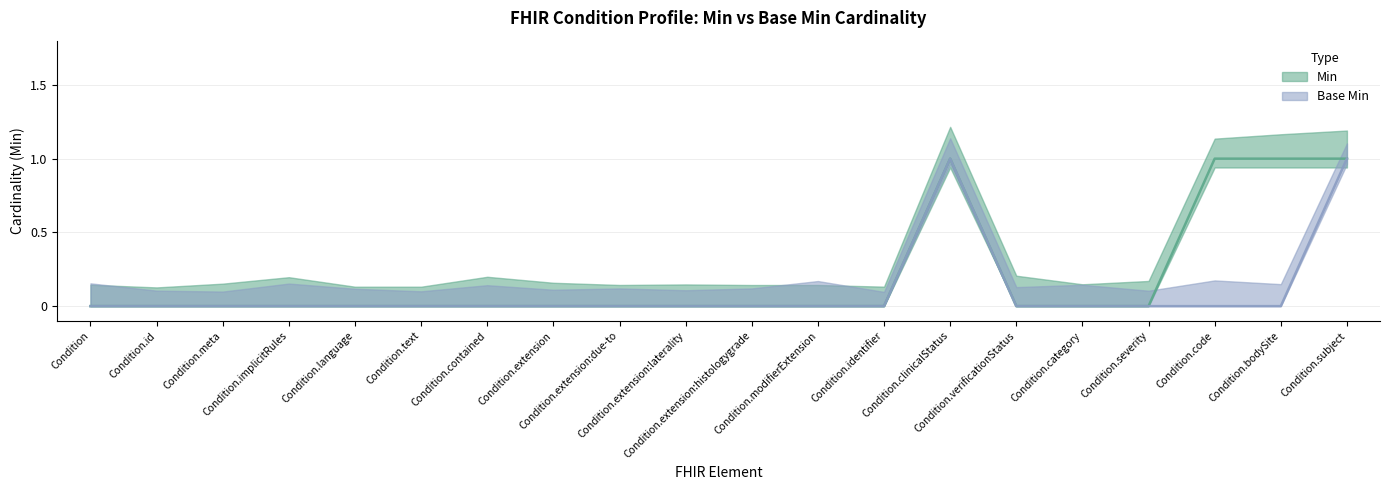

True or false: Min has a value of 1 at Condition.extension:due-to.

False